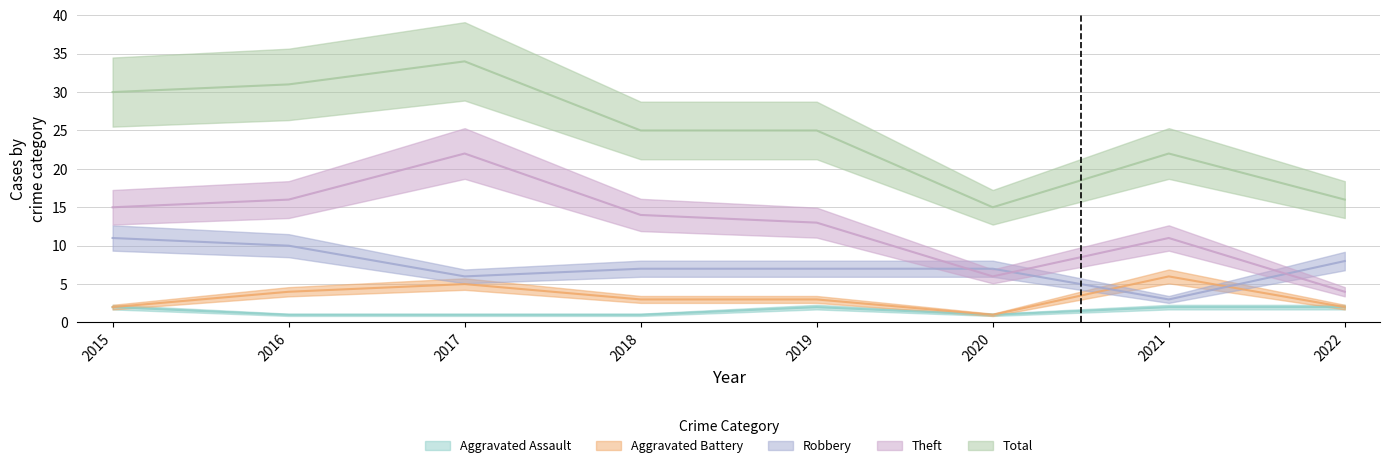

Rank the series by their maximum value, from lowest to highest.

Aggravated Assault, Aggravated Battery, Robbery, Theft, Total